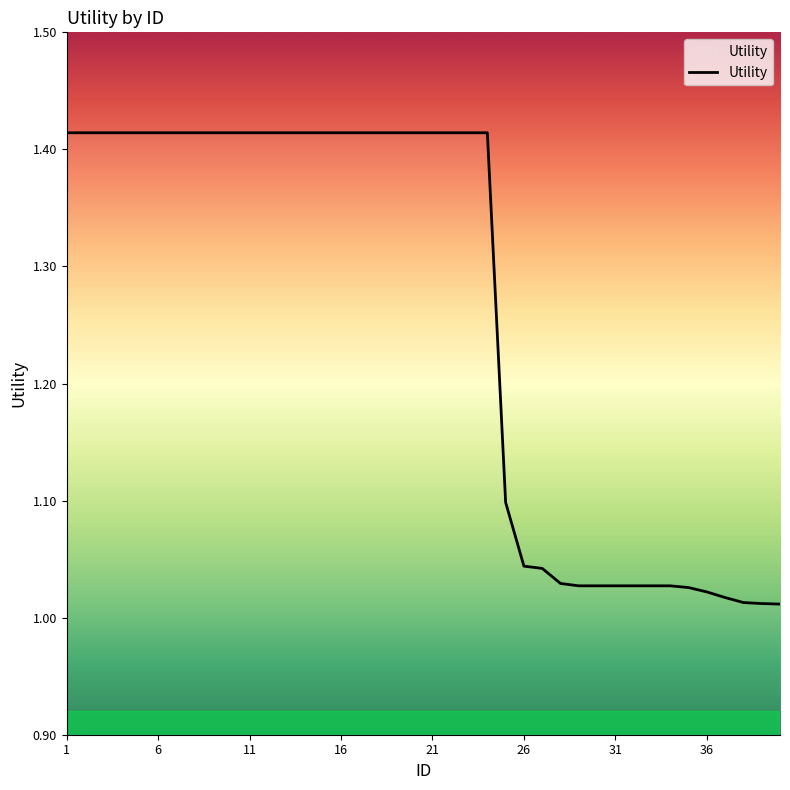

What is the difference between the maximum and minimum values?

0.4